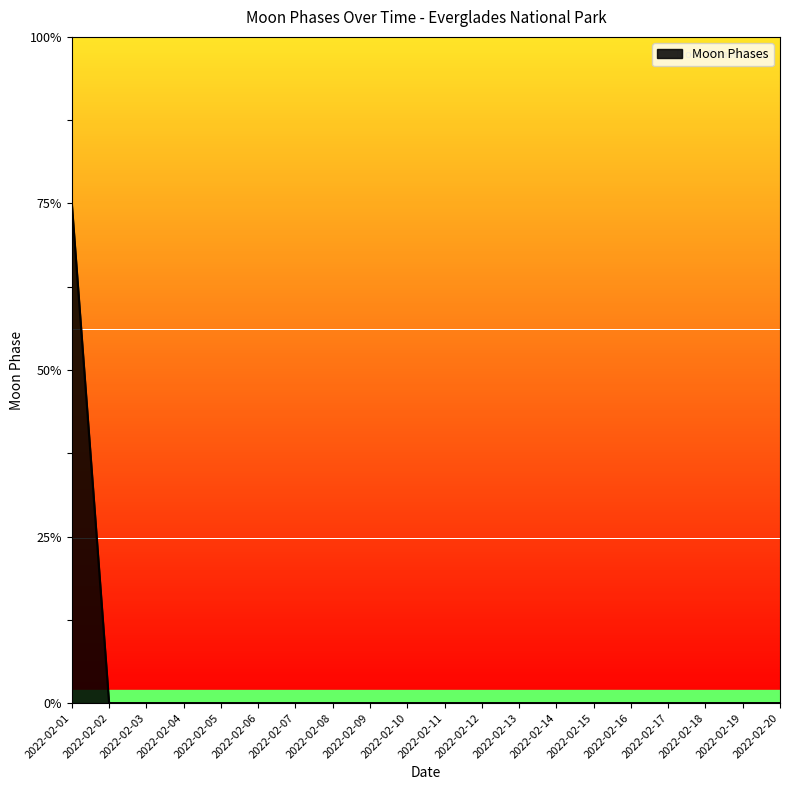

At which label is the value closest to 1?

2022-02-02